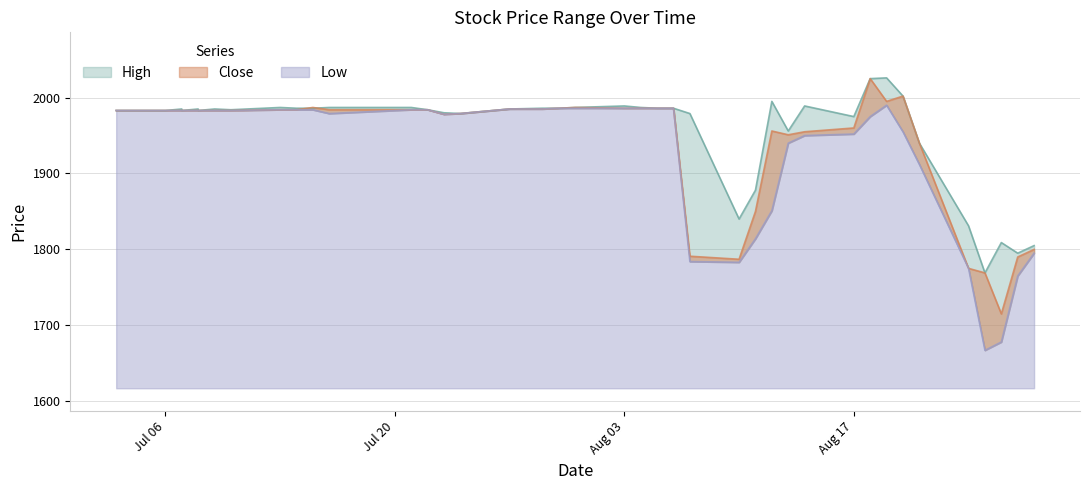

Rank the series by their maximum value, from highest to lowest.

High, Close, Low